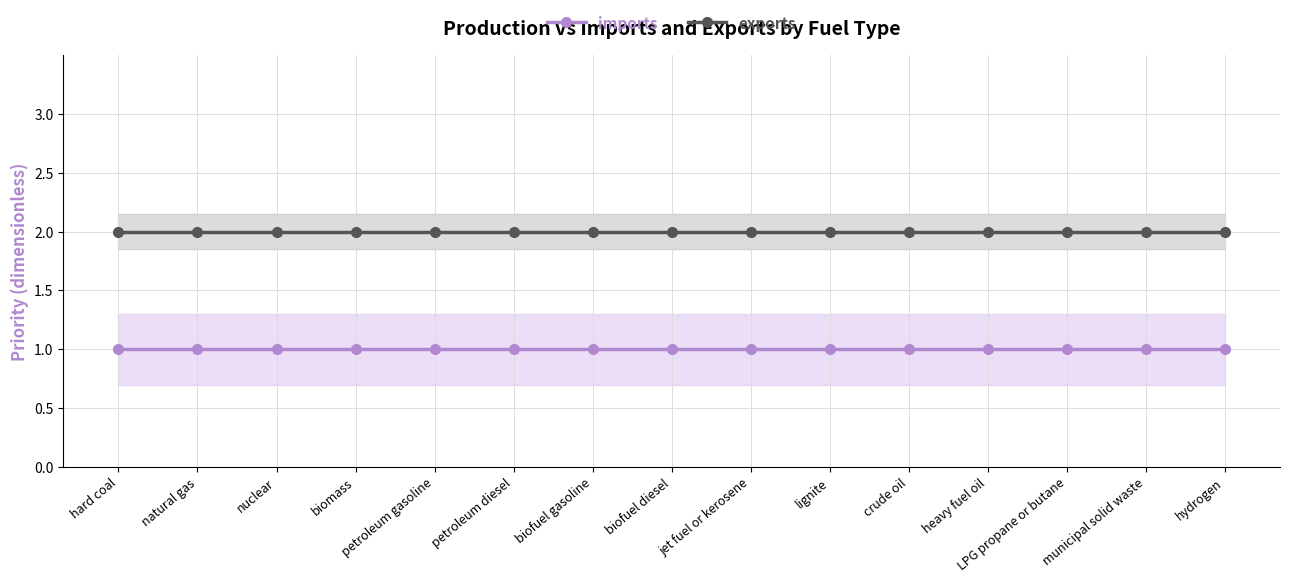

How many series are shown in this chart?

2